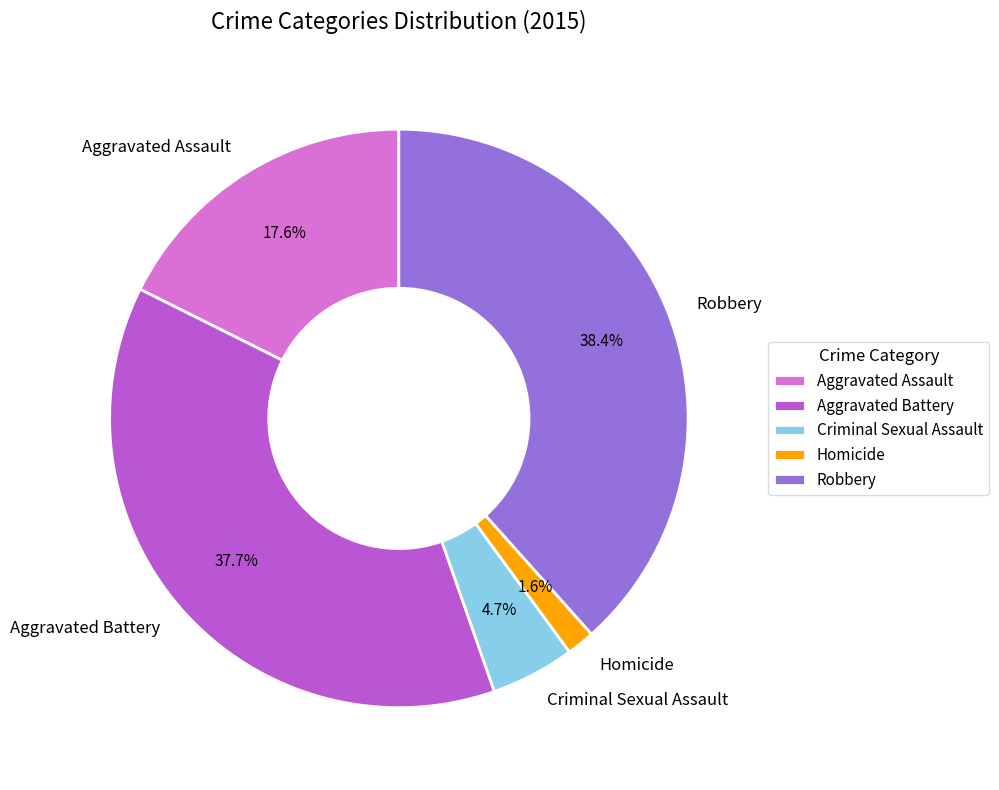

What is the ratio of the value at Homicide to the value at Aggravated Assault?

0.1